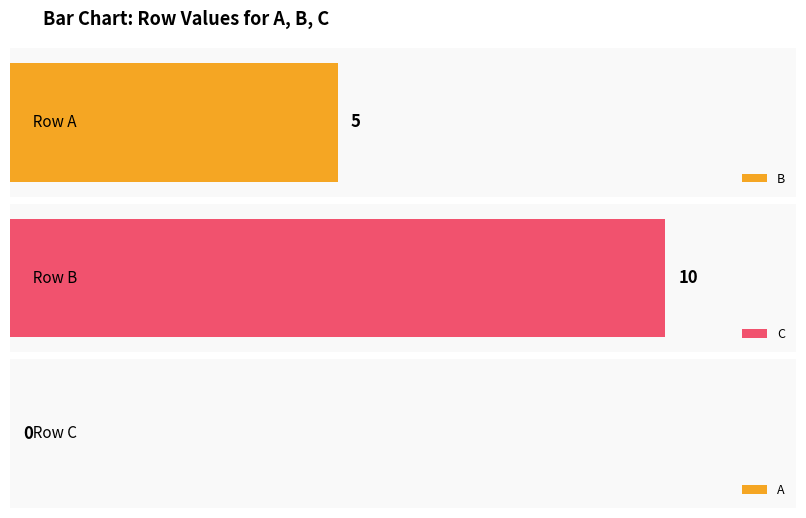

What is the sum of all C values?

10